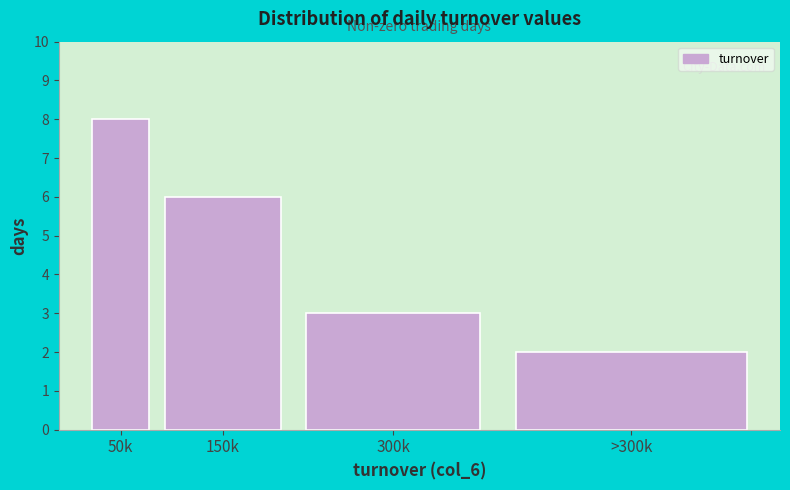

Reading left to right, extract all data points from this chart.

50k=8	150k=6	300k=3	>300k=2